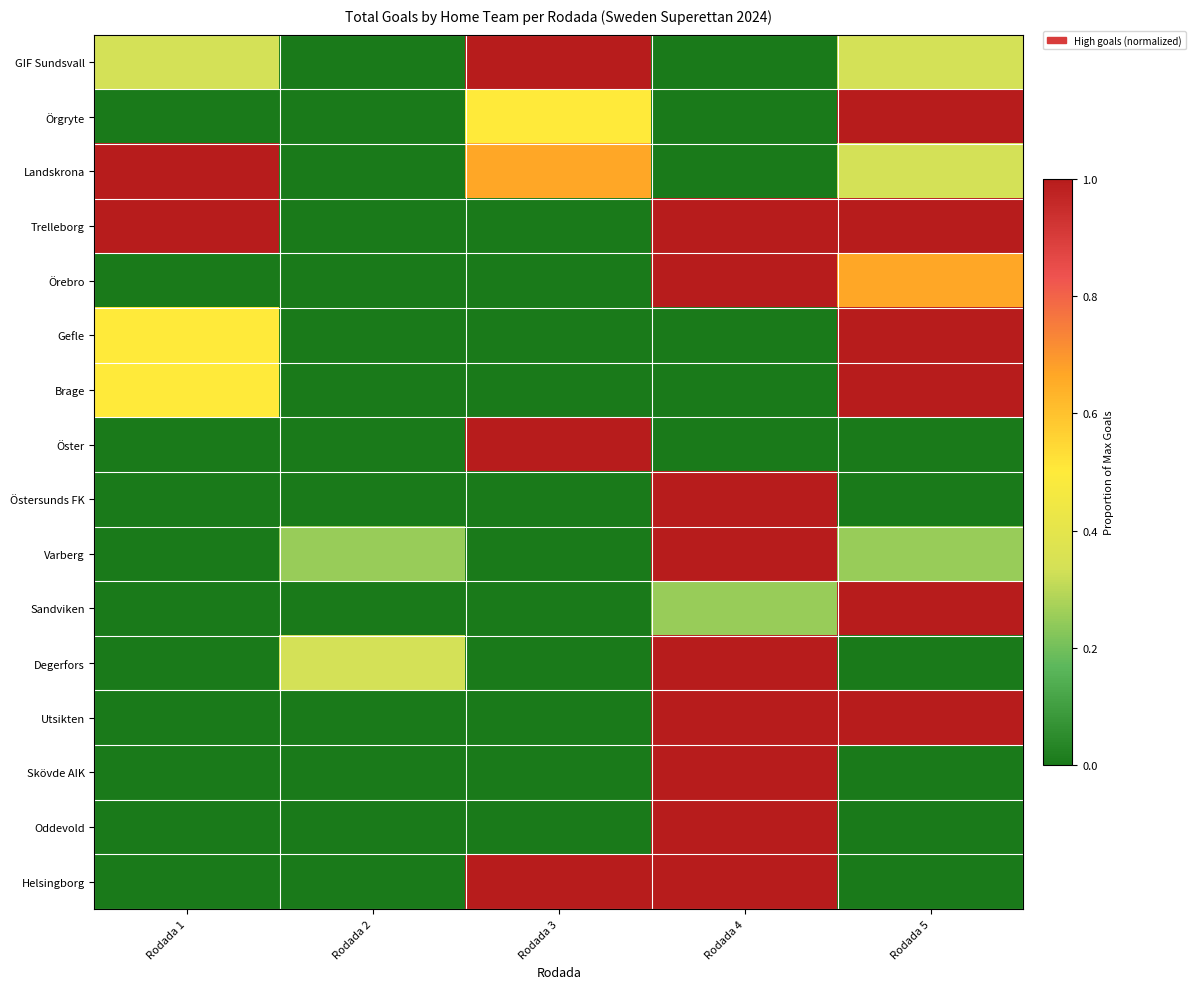

What is the difference between the highest and lowest values at Rodada 1?

1.0